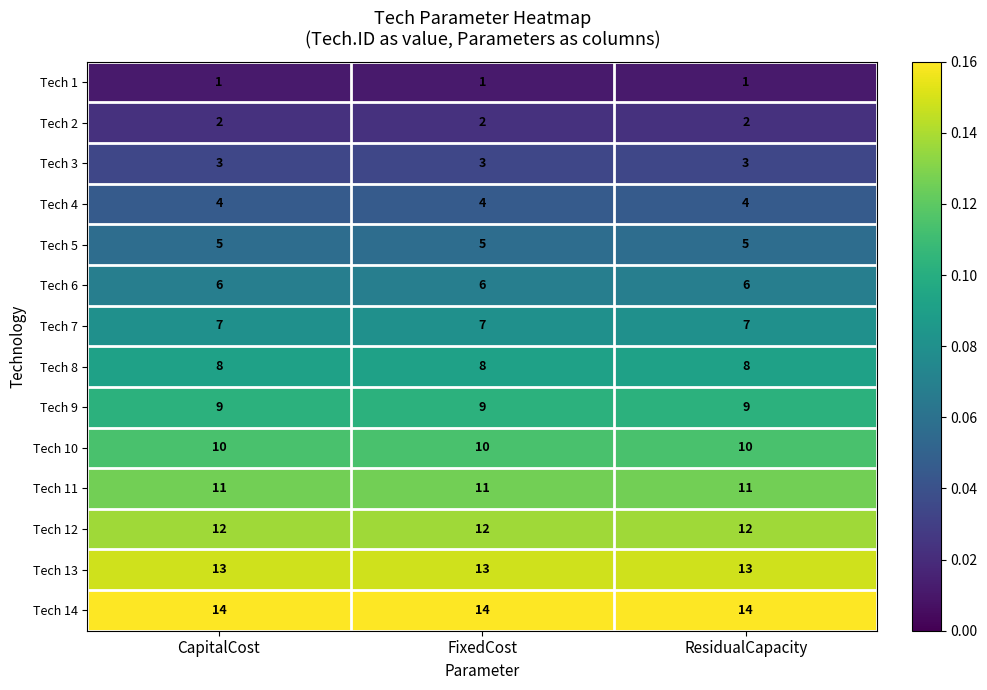

Which series has the largest total across all categories?

Tech 14